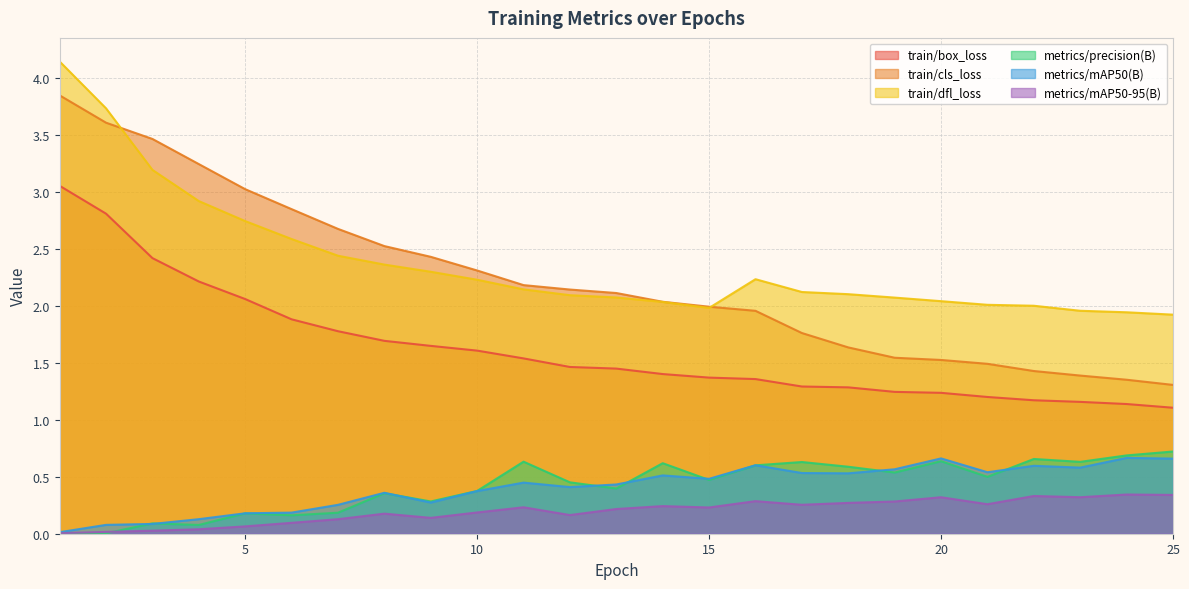

Which series has the largest total across all categories?

train/dfl_loss